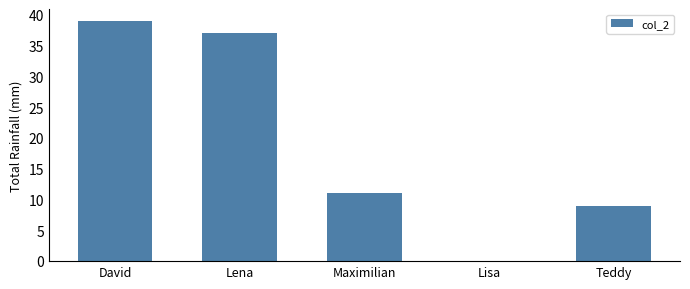

What is the sum of all values?

96